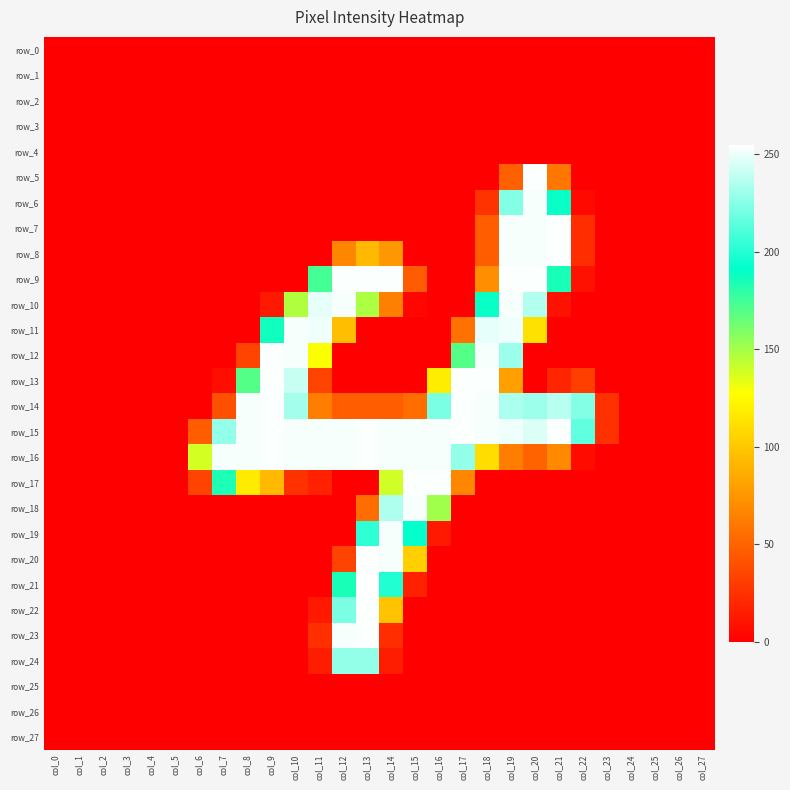

Is it true that row_16 equals 253 at col_16?

True